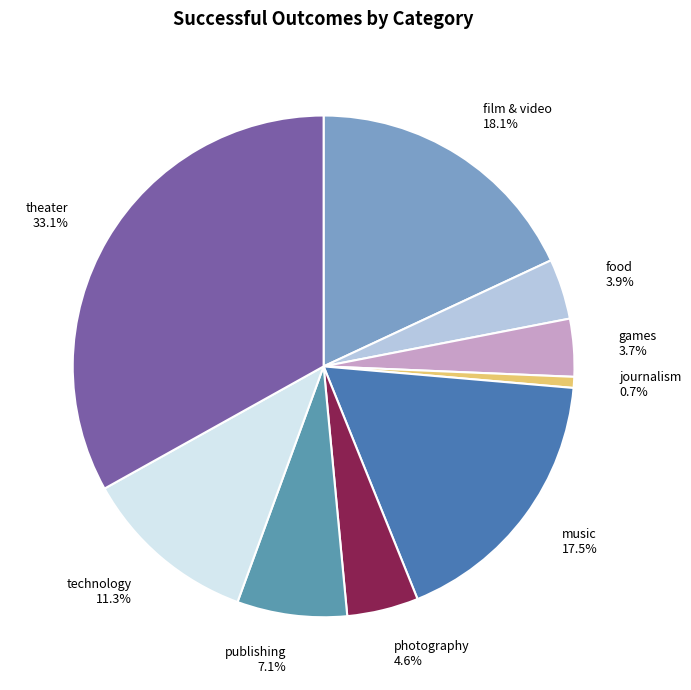

Is there a majority slice in this chart?

No